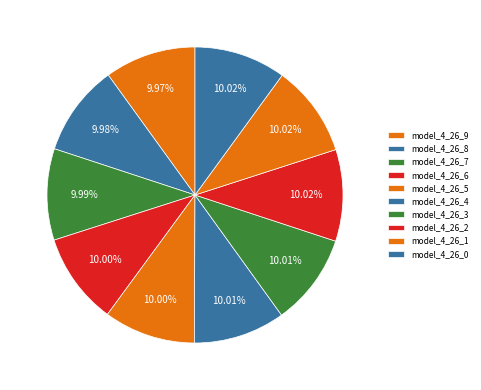

To the nearest percent, what portion does model_4_26_3 represent?

10%